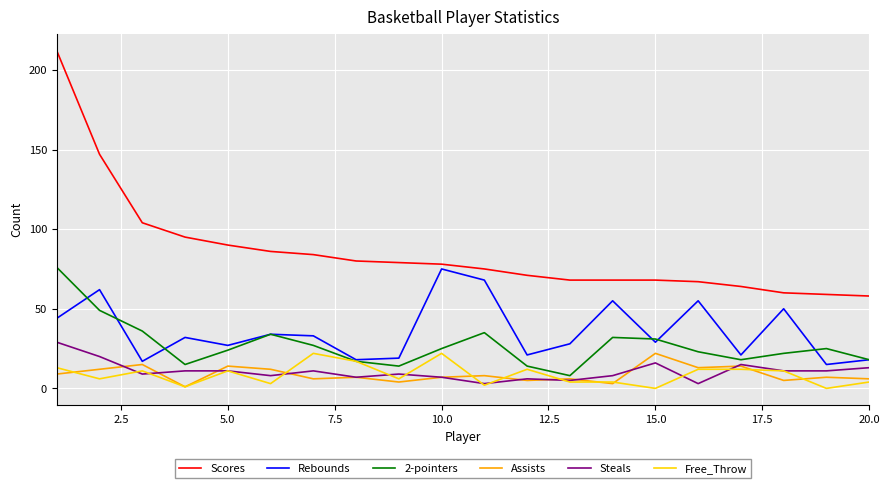

What is the difference between the maximum and minimum values in the Steals series?

26